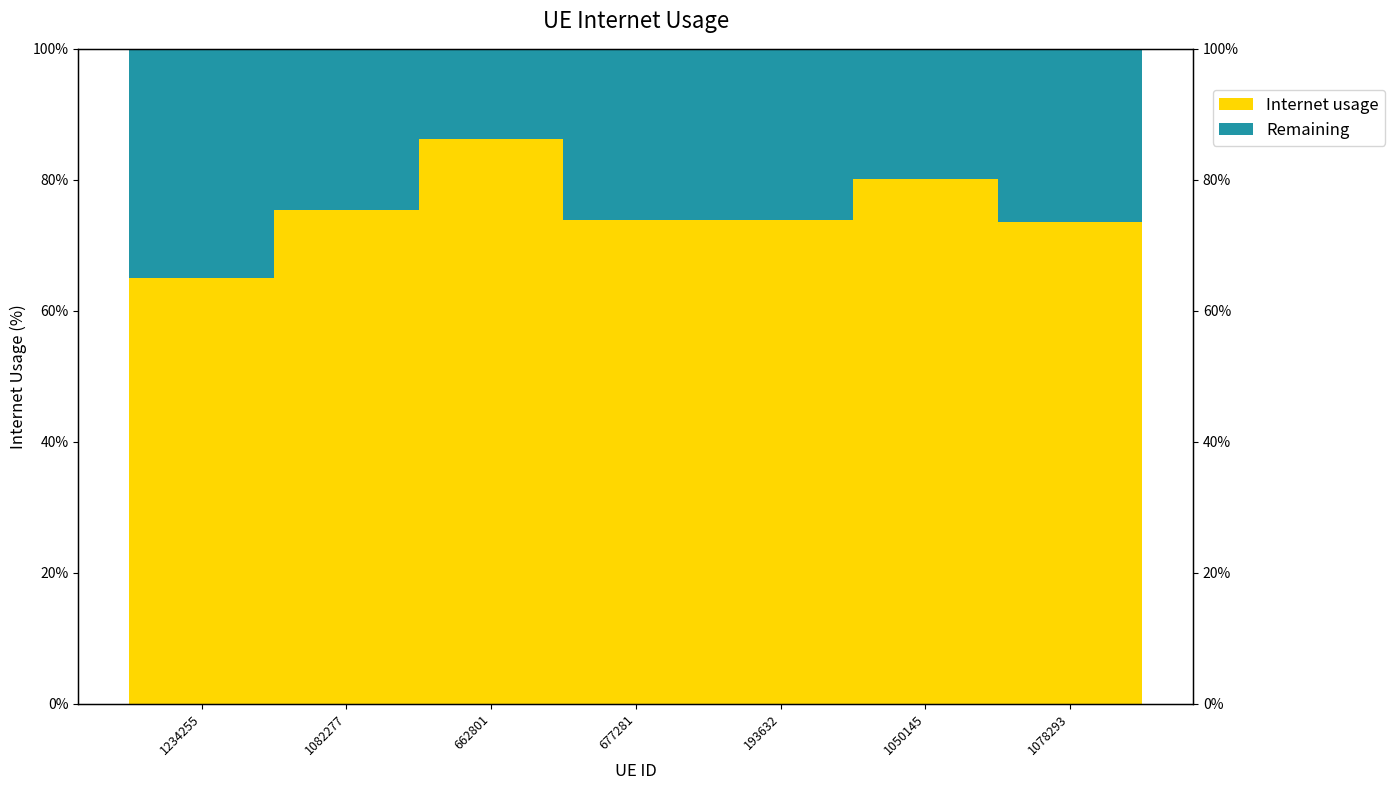

At which category is the sum across all series the highest?

1234255